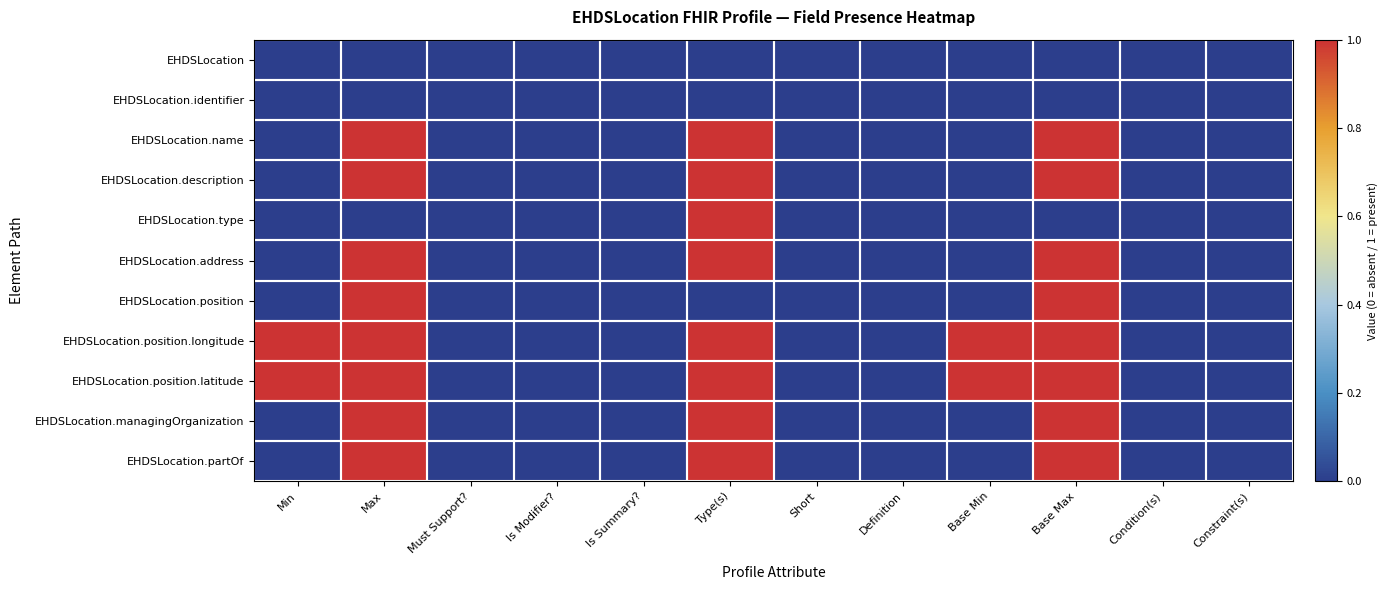

What is the difference between the highest and lowest values at Base Min?

1